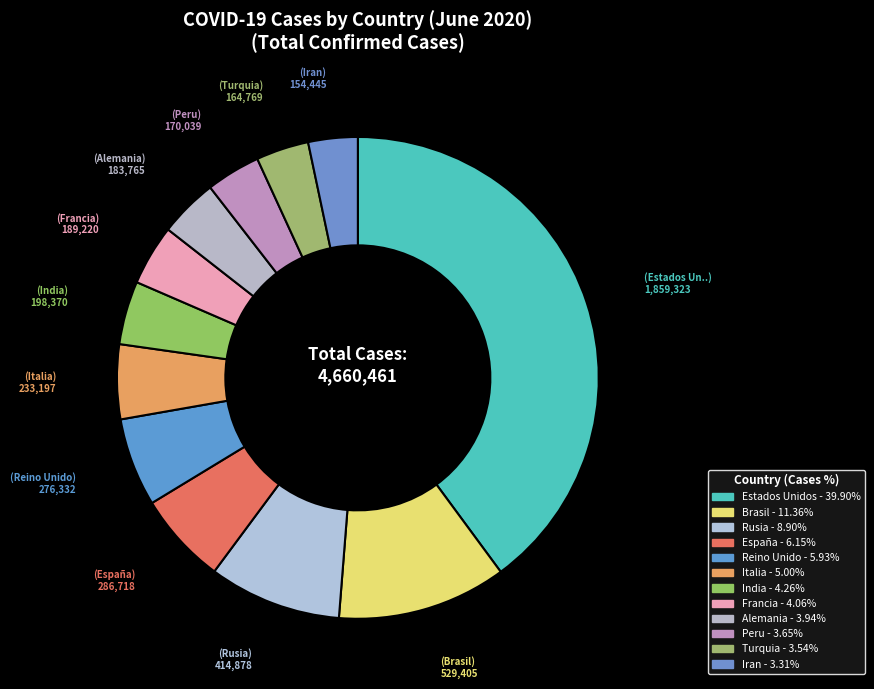

How many segments does this pie chart have?

12